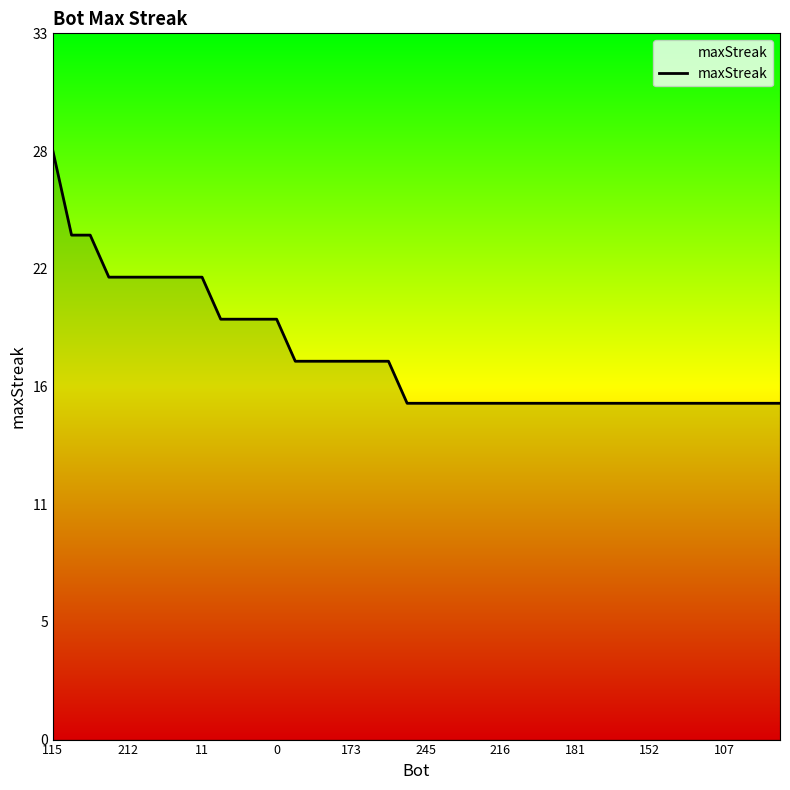

Does the chart display data point markers on the line(s)?

No